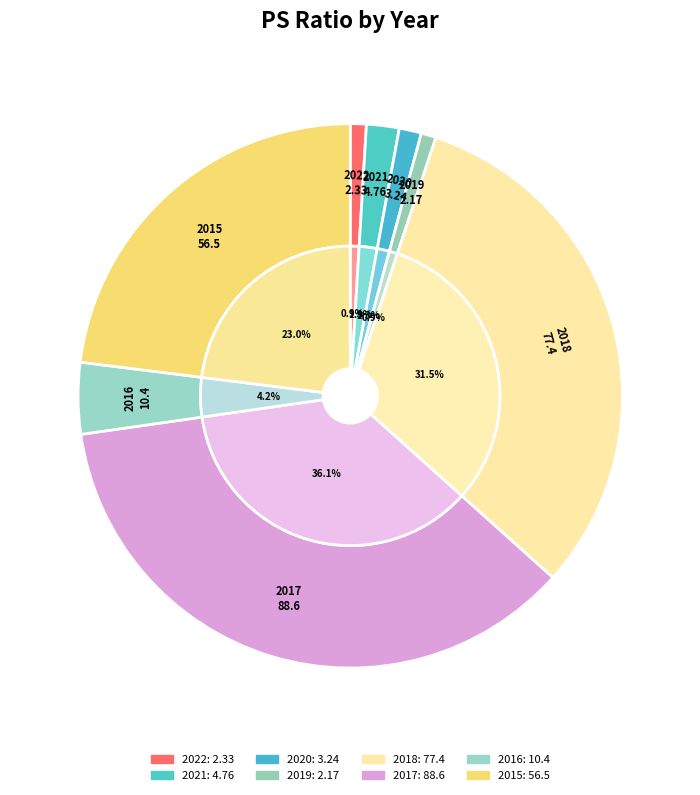

What percentage is NOT represented by 2015?

77.0%